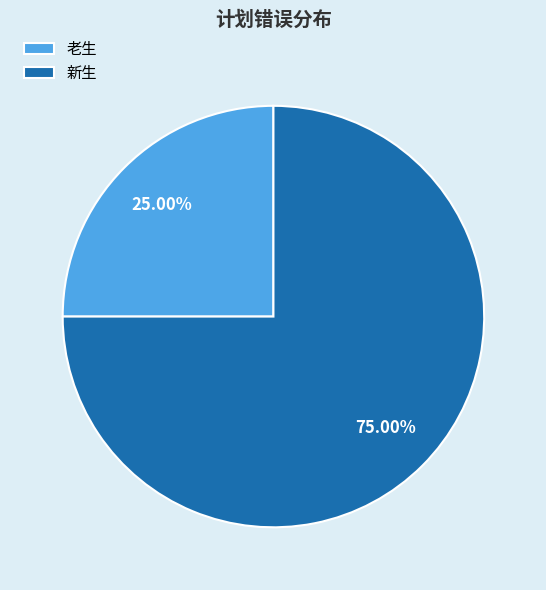

Is there a majority slice in this chart?

Yes